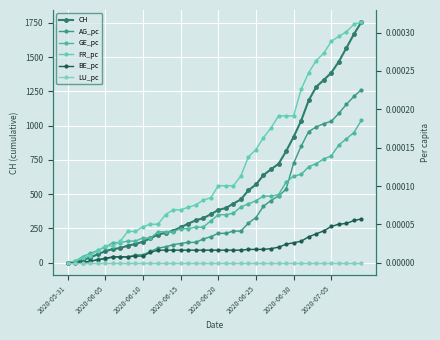

True or false: AG_pc and FR_pc intersect in this chart.

False